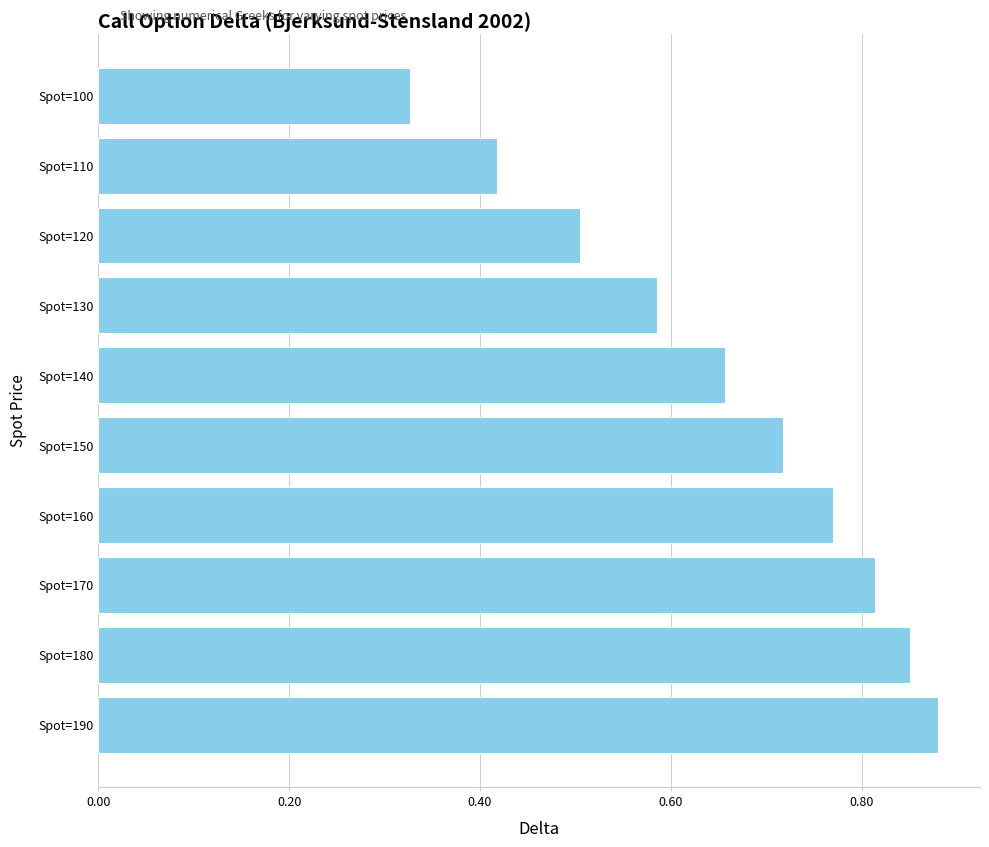

The value at Spot=180 is 0.2. True or false?

False